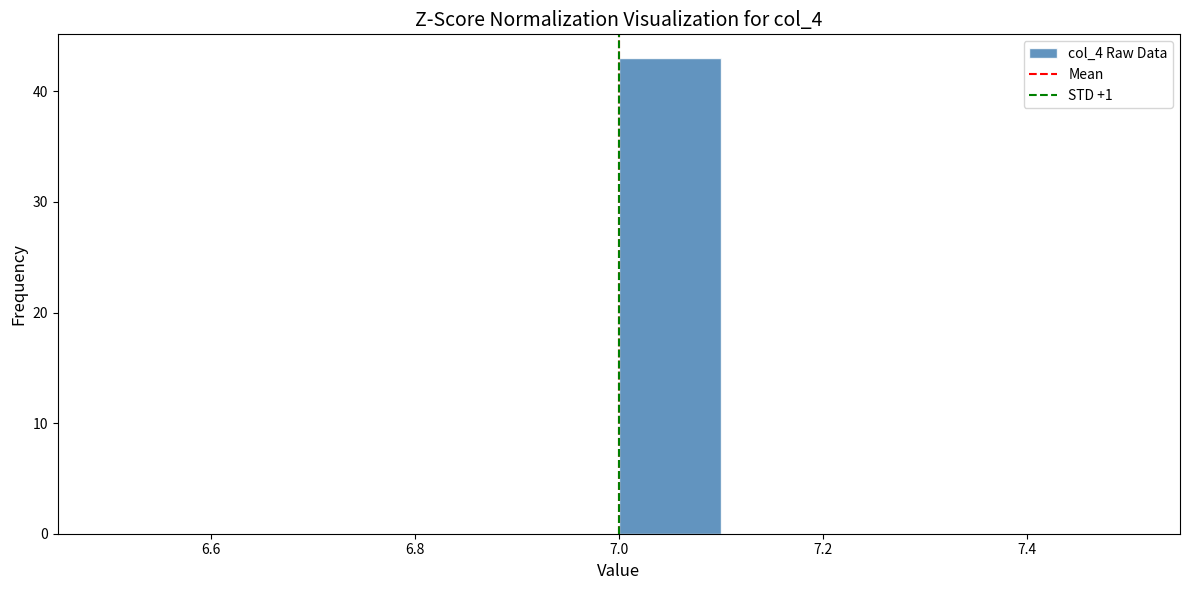

Reading left to right, transcribe this chart: for each bar, give the range it covers on the x-axis and its height. The values are not printed on the chart, so give them approximately, as read against the axis.

6.5 to 6.6: 0
6.6 to 6.7: 0
6.7 to 6.8: 0
6.8 to 6.9: 0
6.9 to 7.0: 0
7.0 to 7.1: 43
7.1 to 7.2: 0
7.2 to 7.3: 0
7.3 to 7.4: 0
7.4 to 7.5: 0